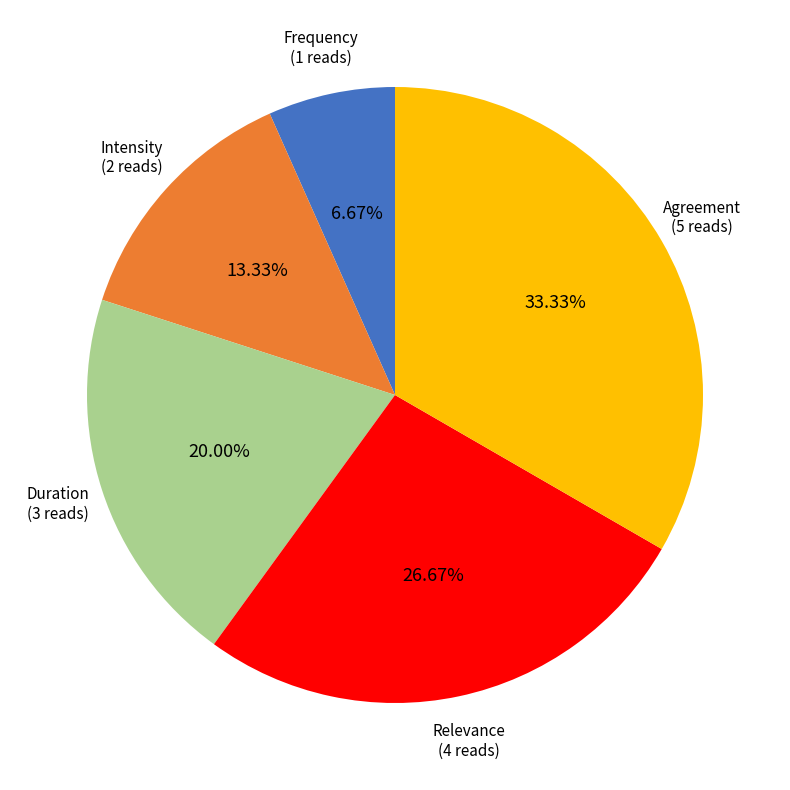

What is the ratio of the value at Frequency to the value at Duration?

0.3